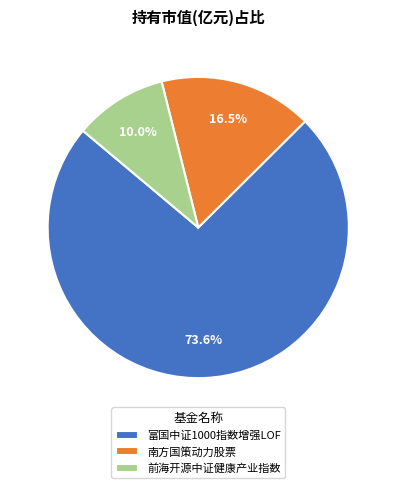

To the nearest percent, what percentage of the pie is 富国中证1000指数增强LOF?

74%